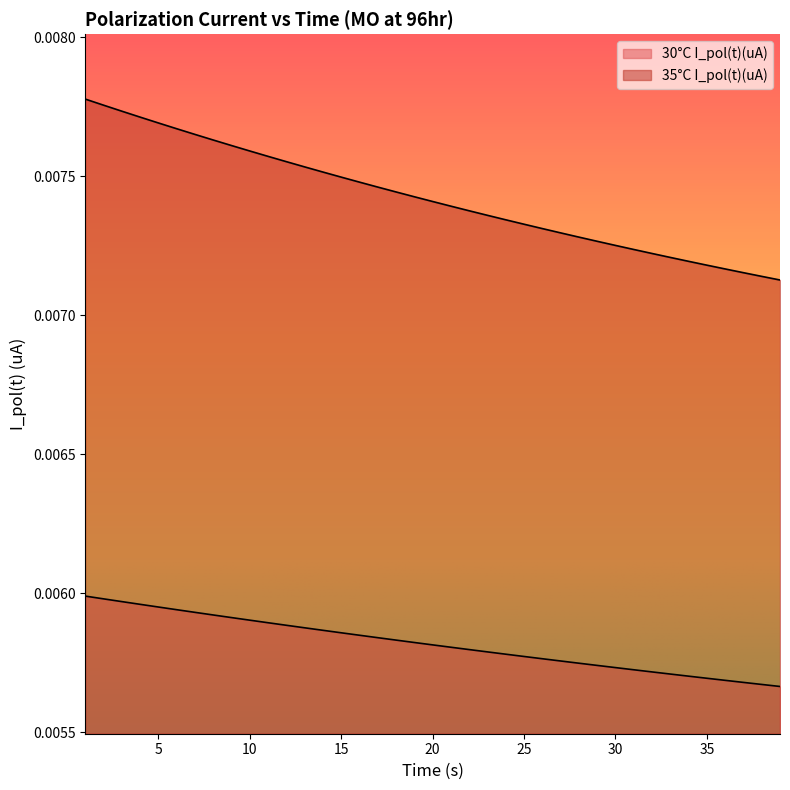

Rank the series by their average value, from lowest to highest.

30°C I_pol(t)(uA), 35°C I_pol(t)(uA)